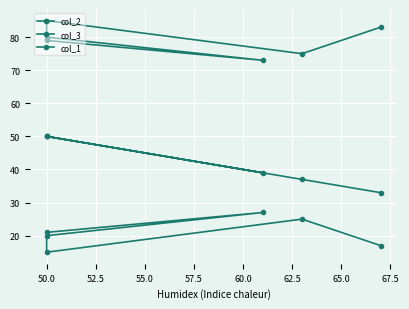

Rank the series at 50.0 from highest to lowest value.

col_3, col_1, col_2